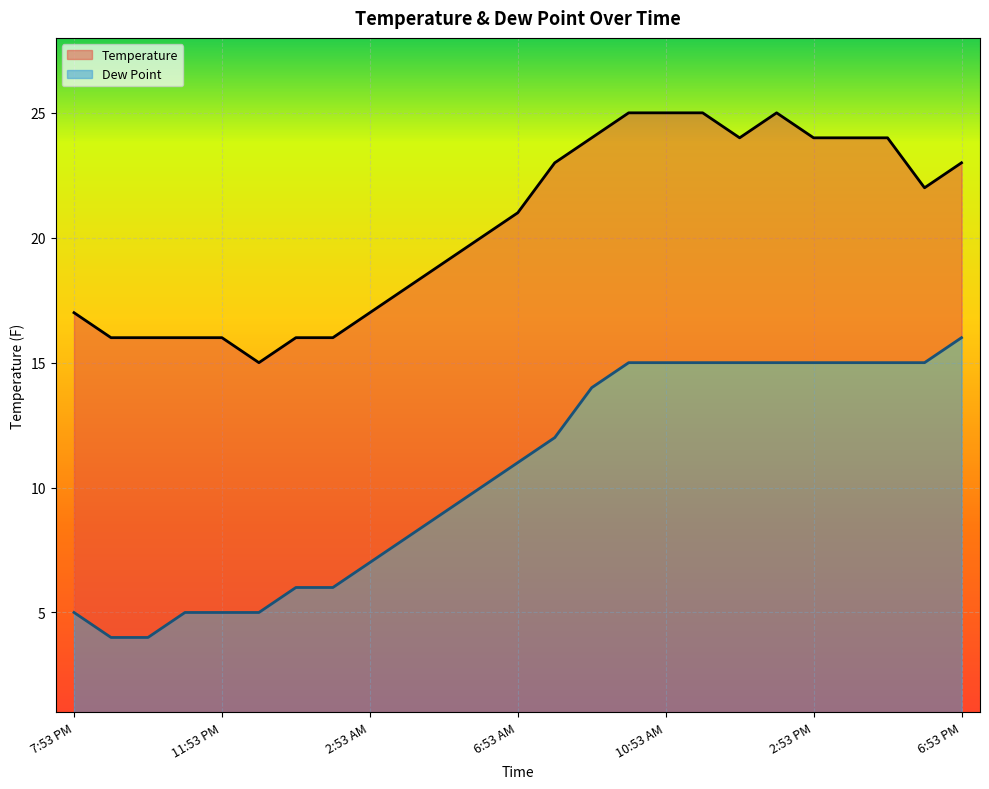

How many lines are shown in the chart?

2